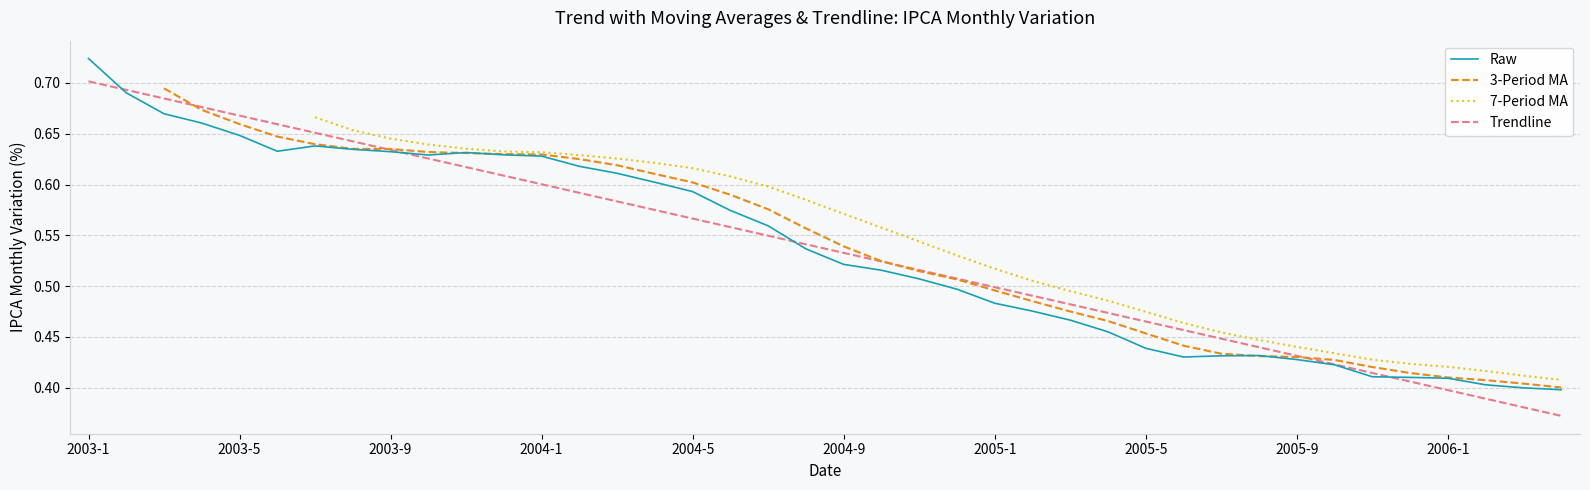

At which label does Trendline reach its peak?

2003-1